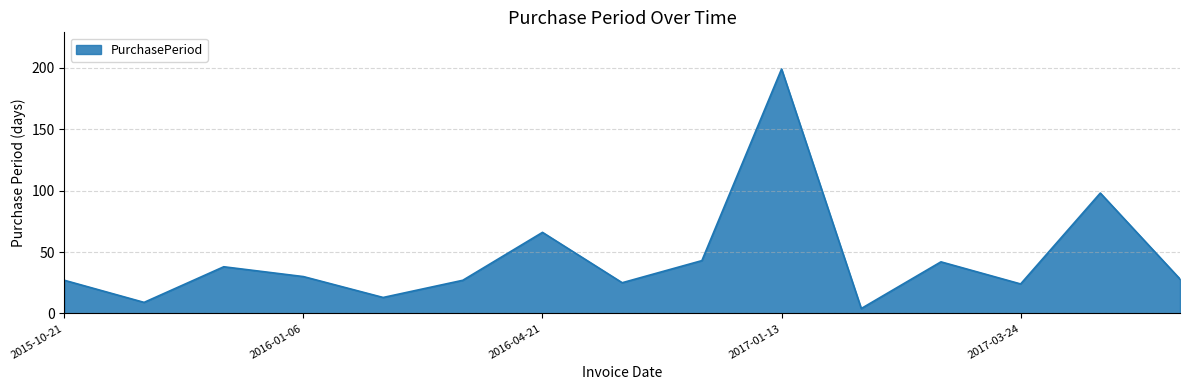

What is the minimum value shown in the chart?

4